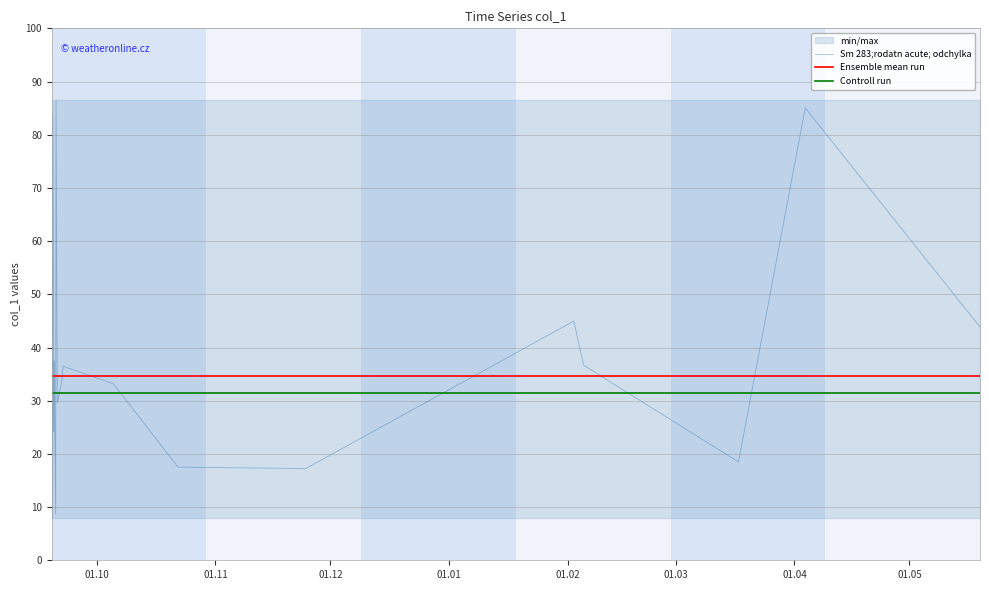

What position from the right is 2018-09-19 08:25:16?

22